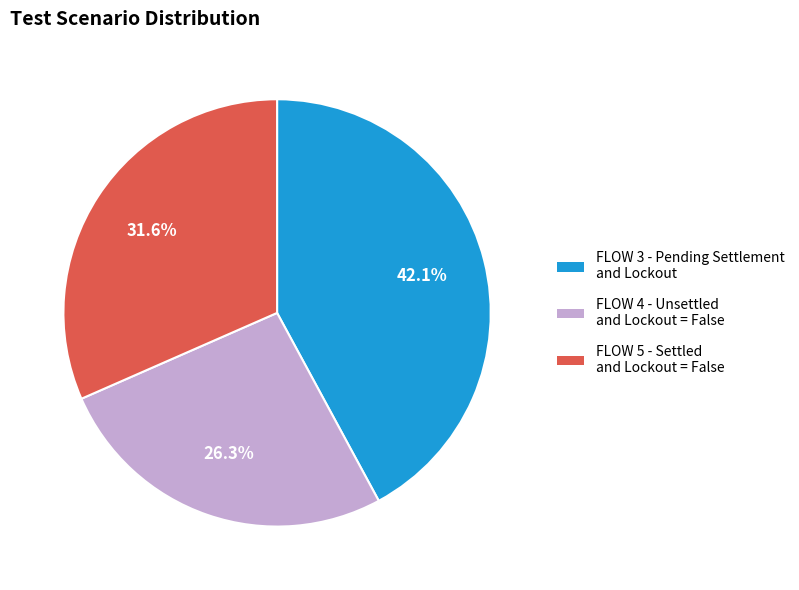

What is the ratio of the value at FLOW 5 - Settled and Lockout = False to the value at FLOW 4 - Unsettled and Lockout = False?

1.2